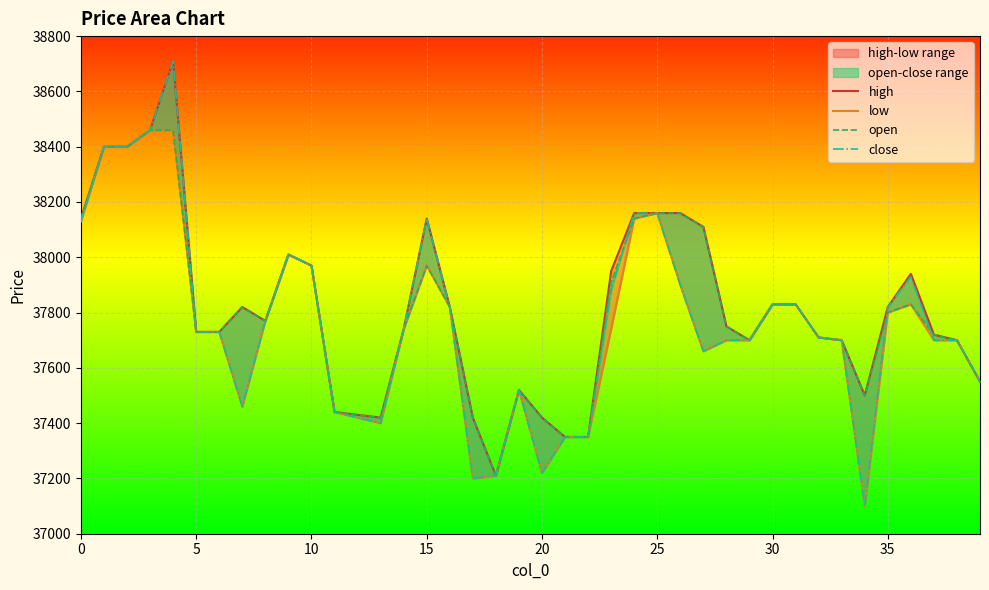

What is the value of the open point at the 14th from the left?

37420